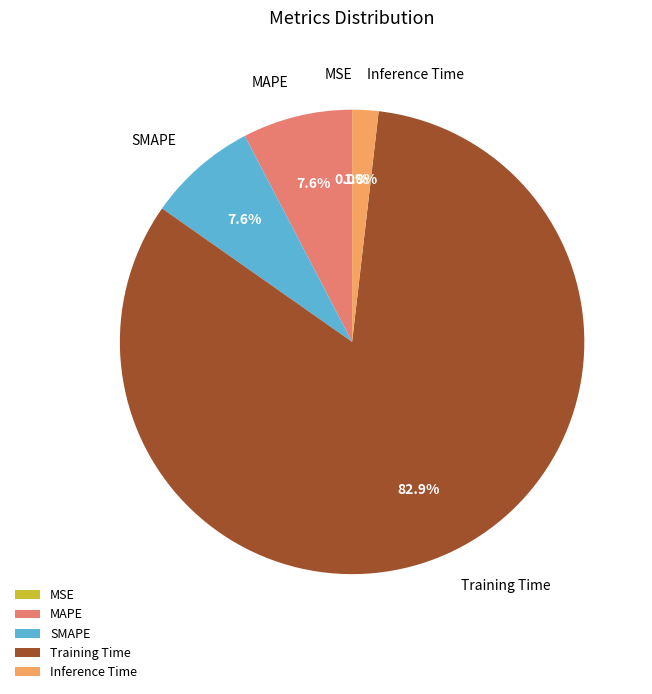

What is the total percentage of MAPE and Training Time?

90.6%